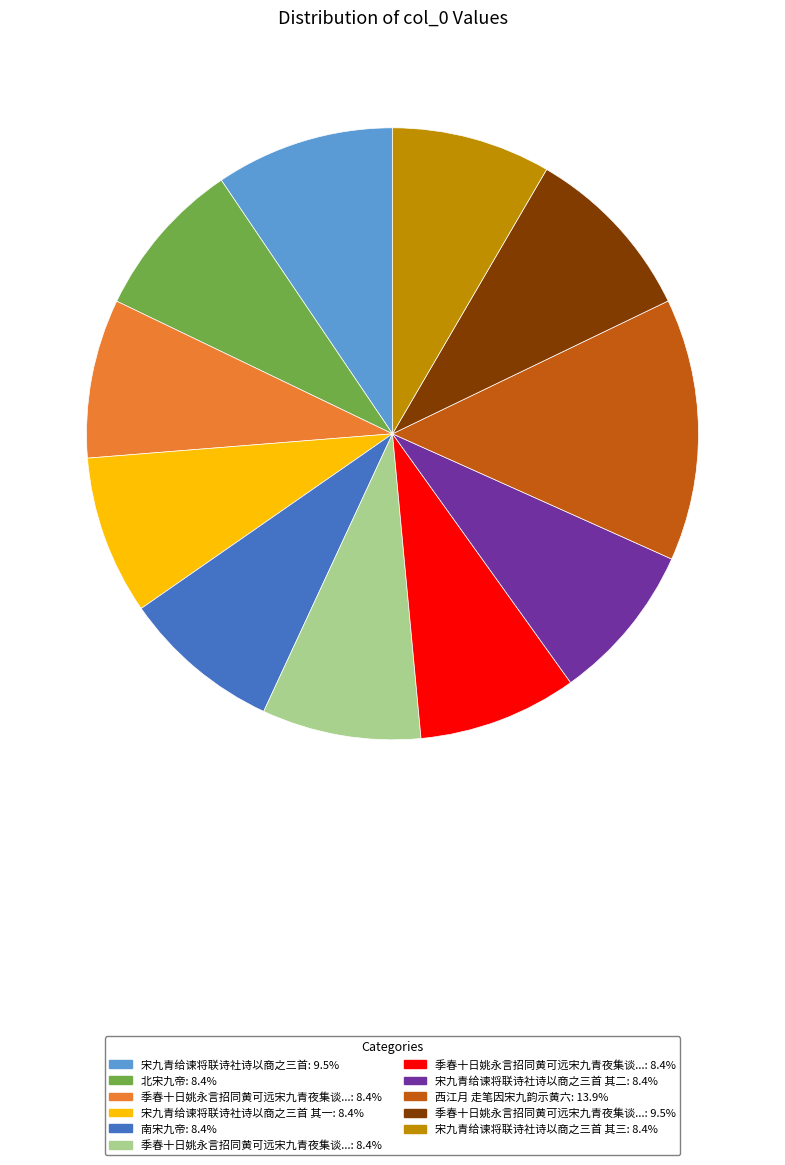

Is there a majority slice in this chart?

No